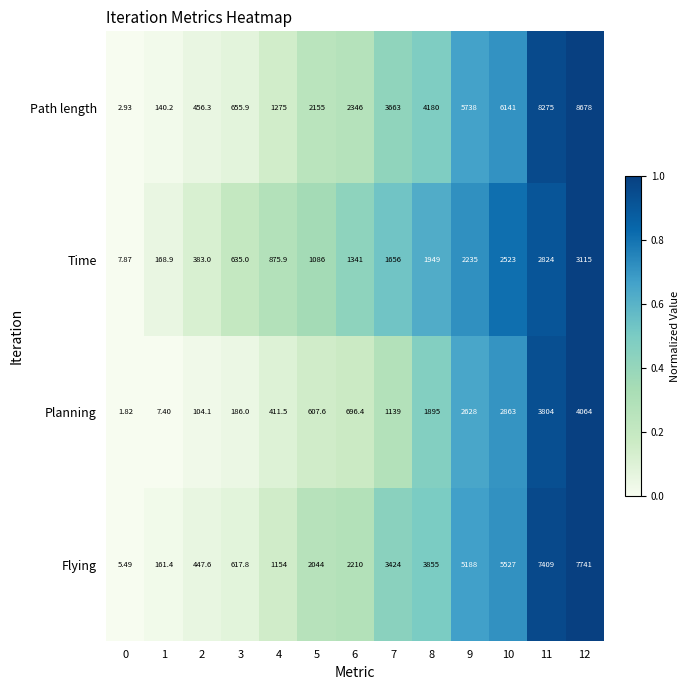

List the series in order of their peak value, highest first.

Path length, Flying, Planning, Time